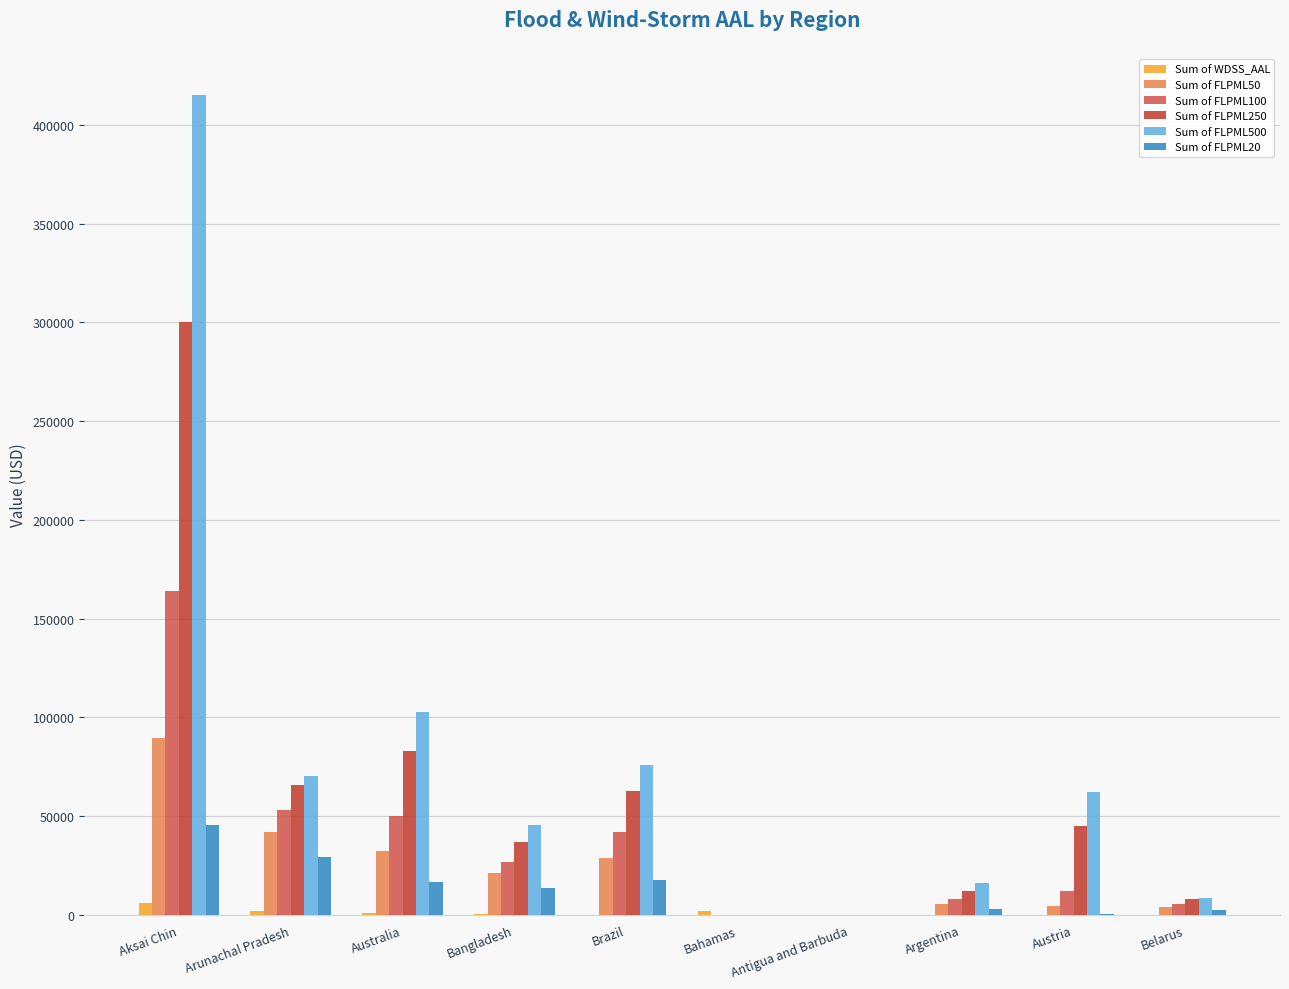

The Sum of FLPML50 series shows 21392.1 at Bangladesh. True or false?

True